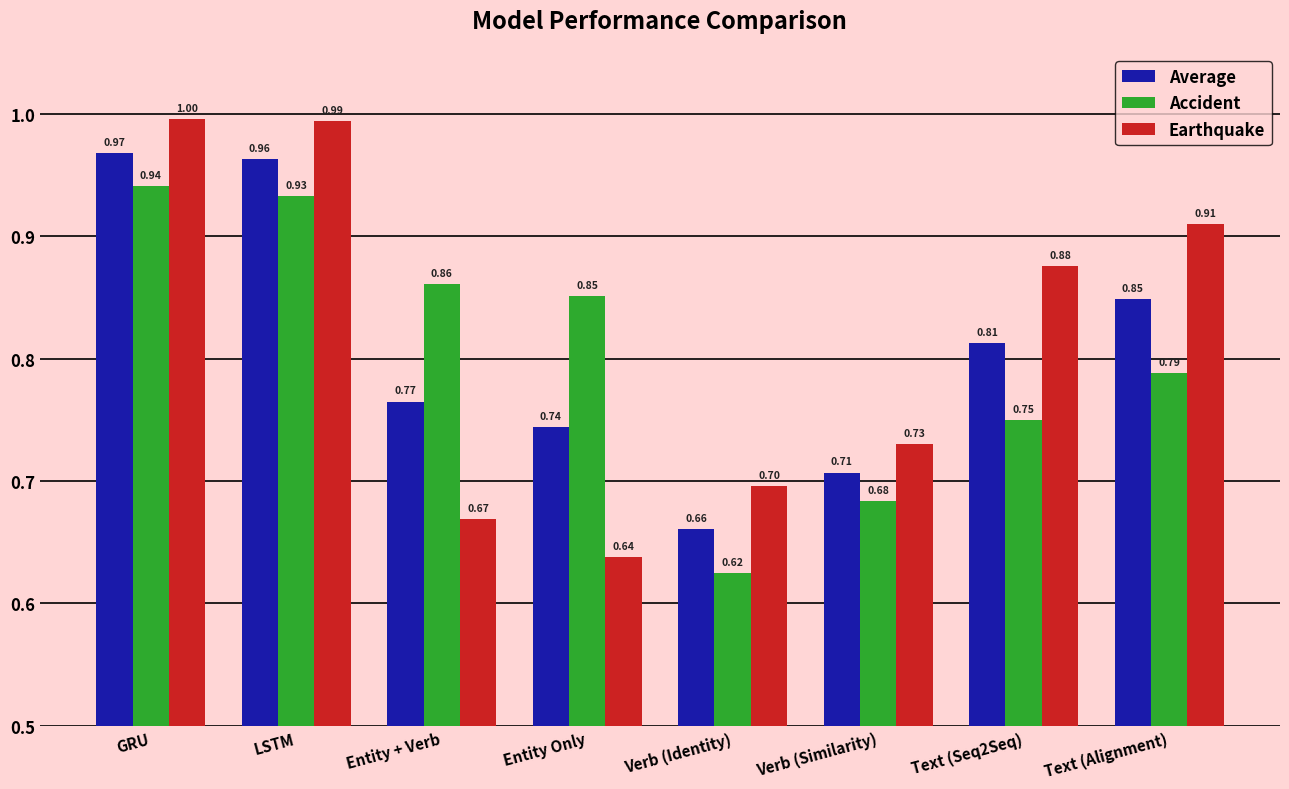

What are all the series names shown in the legend?

Average, Accident, Earthquake